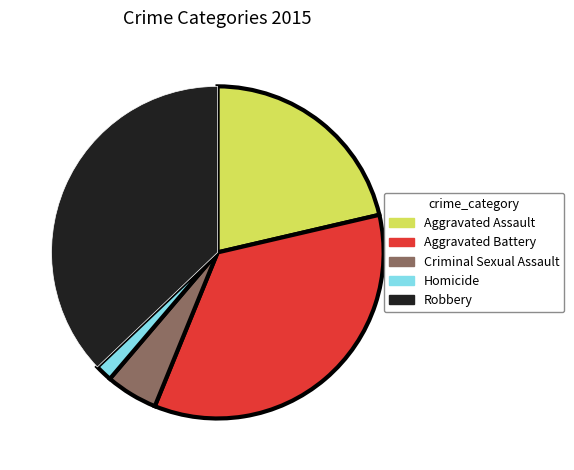

Does Criminal Sexual Assault account for over 50% of the chart?

No